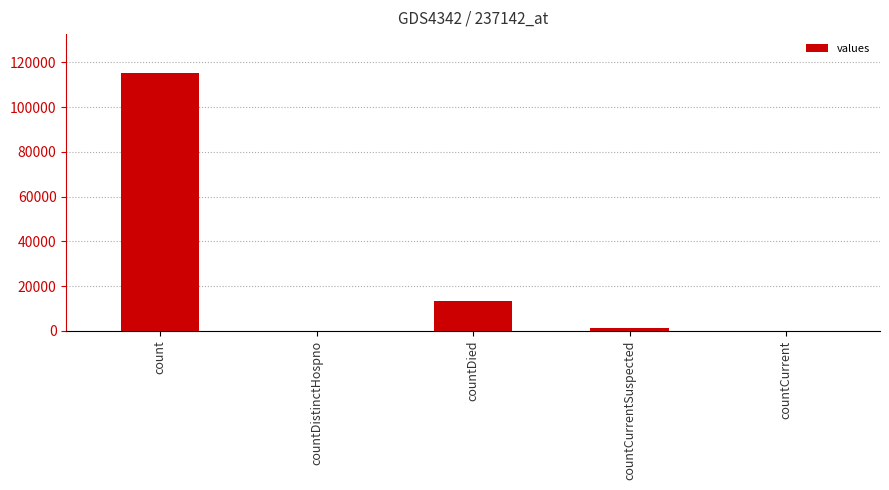

True or false: the data shows 55825 at countDistinctHospno.

False